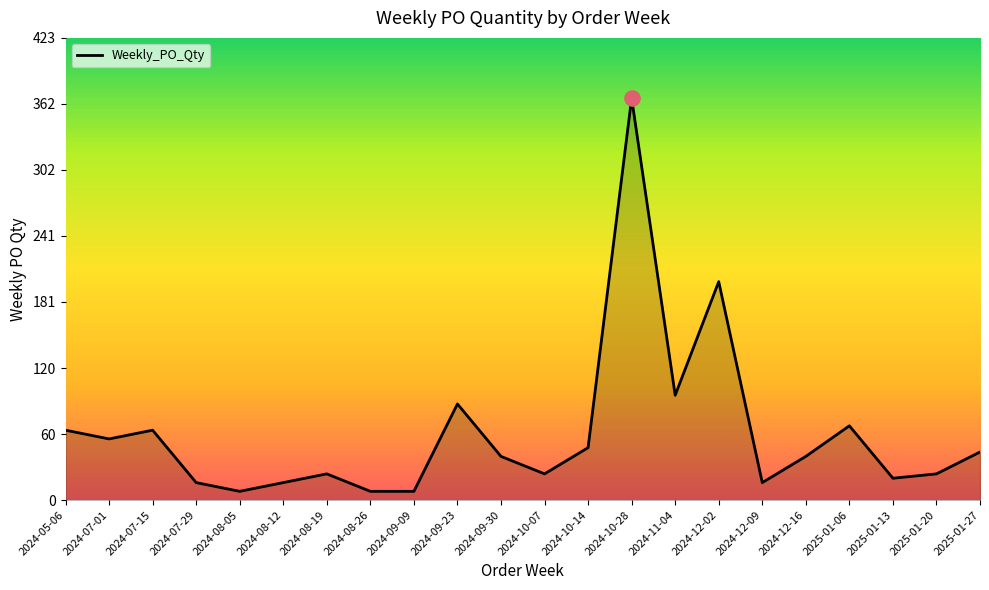

What is the ratio of the value at 2024-08-19 to the value at 2024-08-05?

3.0